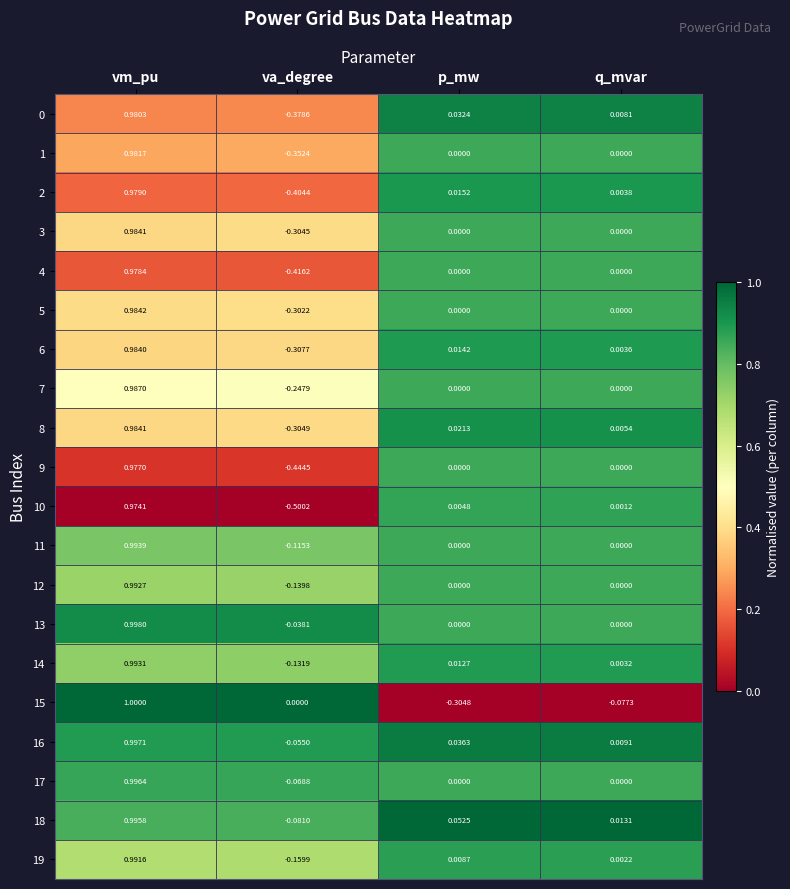

At which category is the sum across all series the highest?

vm_pu